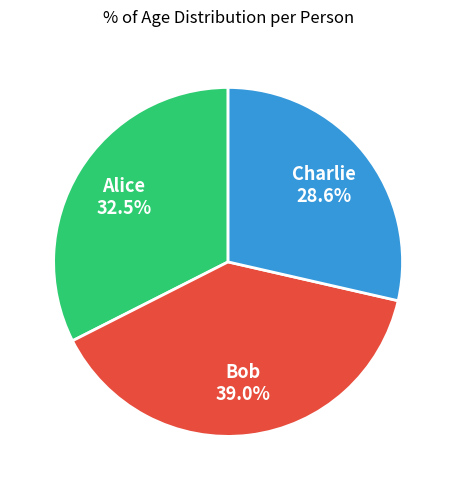

How much of the chart is everything except Bob?

61.0%